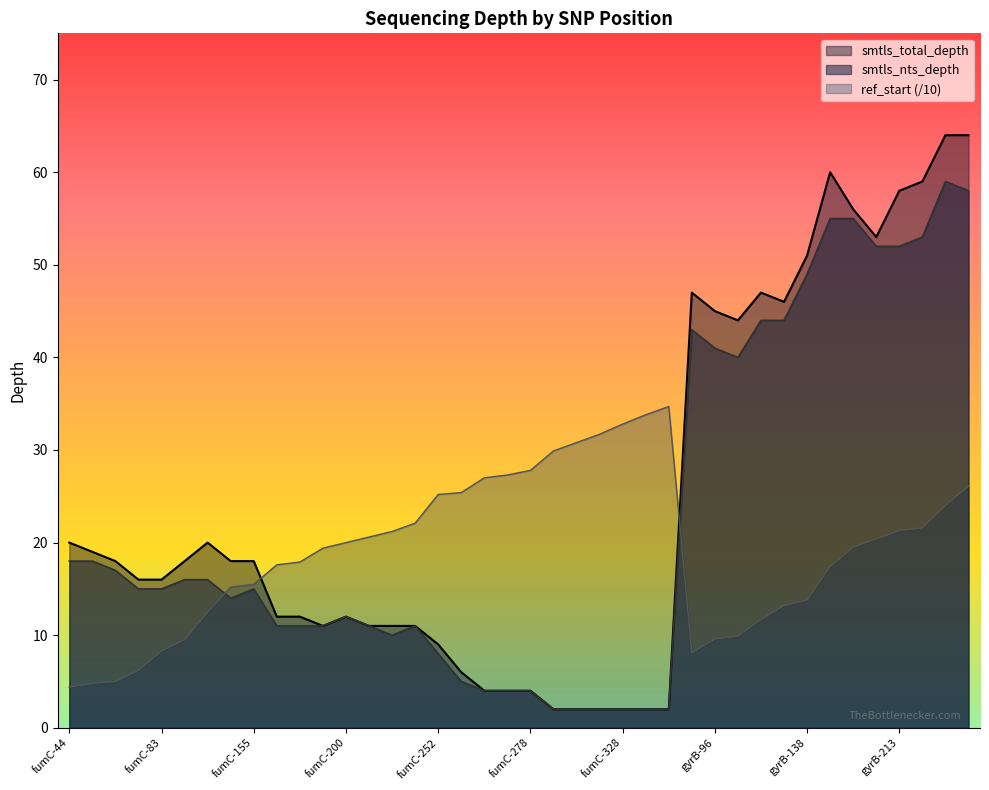

In smtls_total_depth, how many points are higher than both neighbors (excluding endpoints)?

5